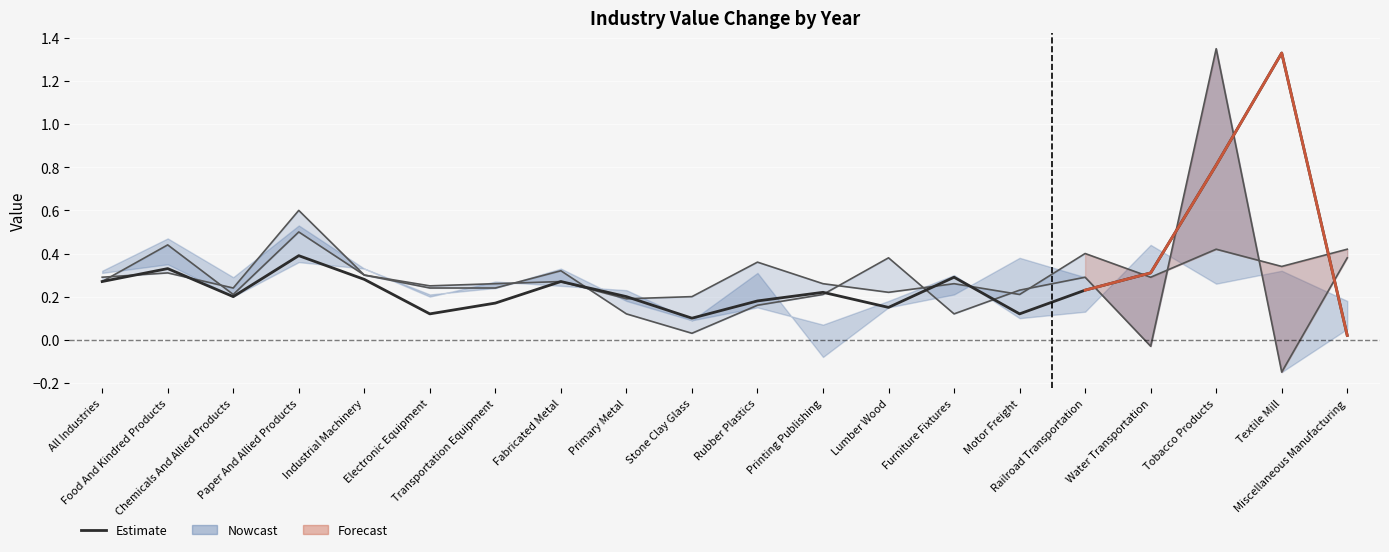

List the labels in order of value, largest first.

Textile Mill, Tobacco Products, Paper And Allied Products, Food And Kindred Products, Water Transportation, Furniture Fixtures, Industrial Machinery, All Industries, Fabricated Metal, Railroad Transportation, Printing Publishing, Chemicals And Allied Products, Primary Metal, Rubber Plastics, Transportation Equipment, Lumber Wood, Electronic Equipment, Motor Freight, Stone Clay Glass, Miscellaneous Manufacturing